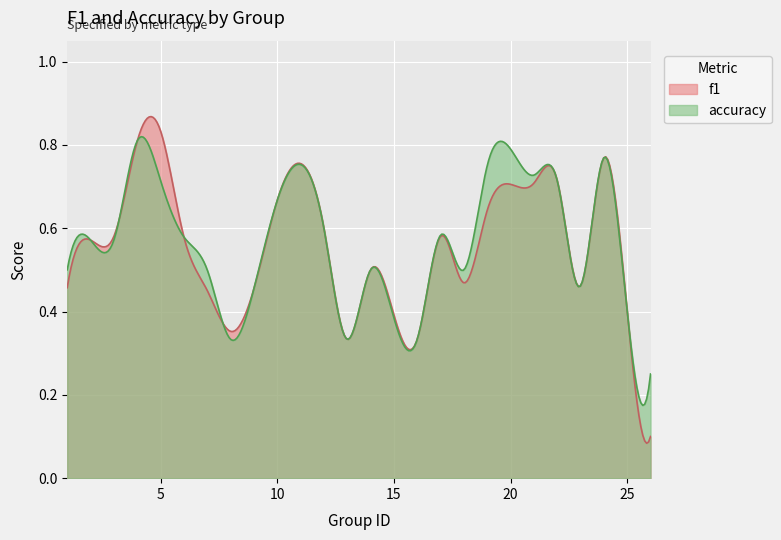

At how many categories does at least one series exceed 0?

300